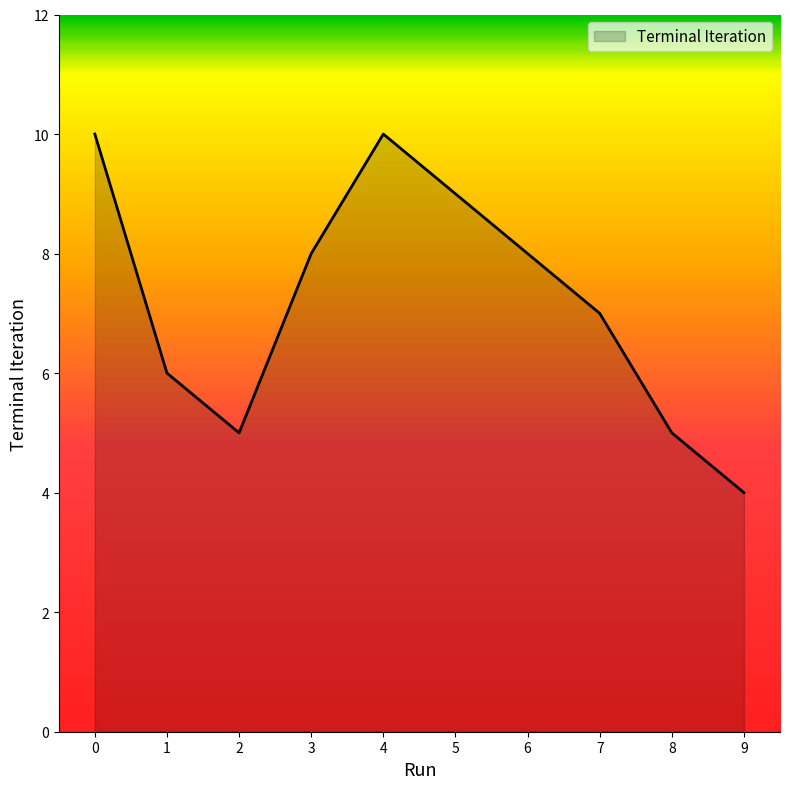

Is it true that the value at 9 is 4?

True